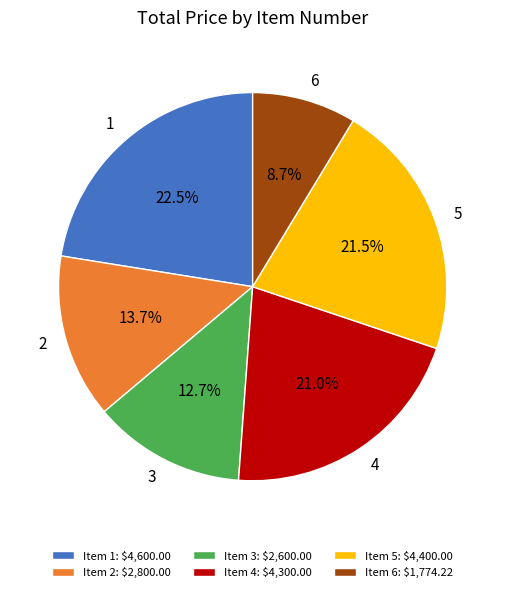

Which slice is the largest?

Item 1: $4,600.00